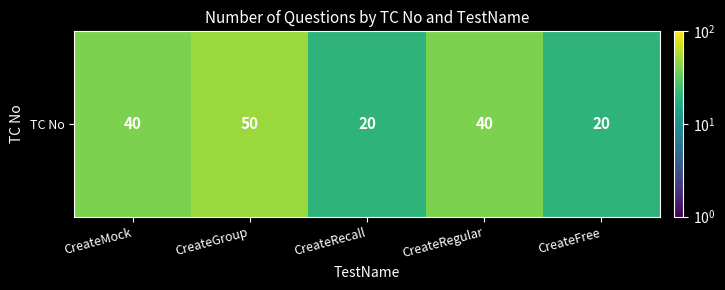

Where is the data nearest to the value 35?

CreateMock